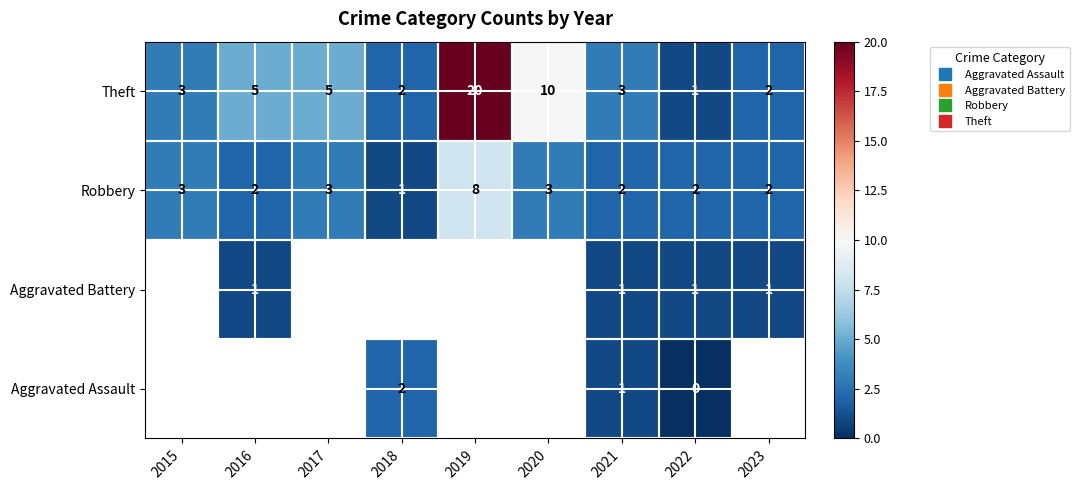

The Theft series shows 10.0 at 2020. True or false?

True